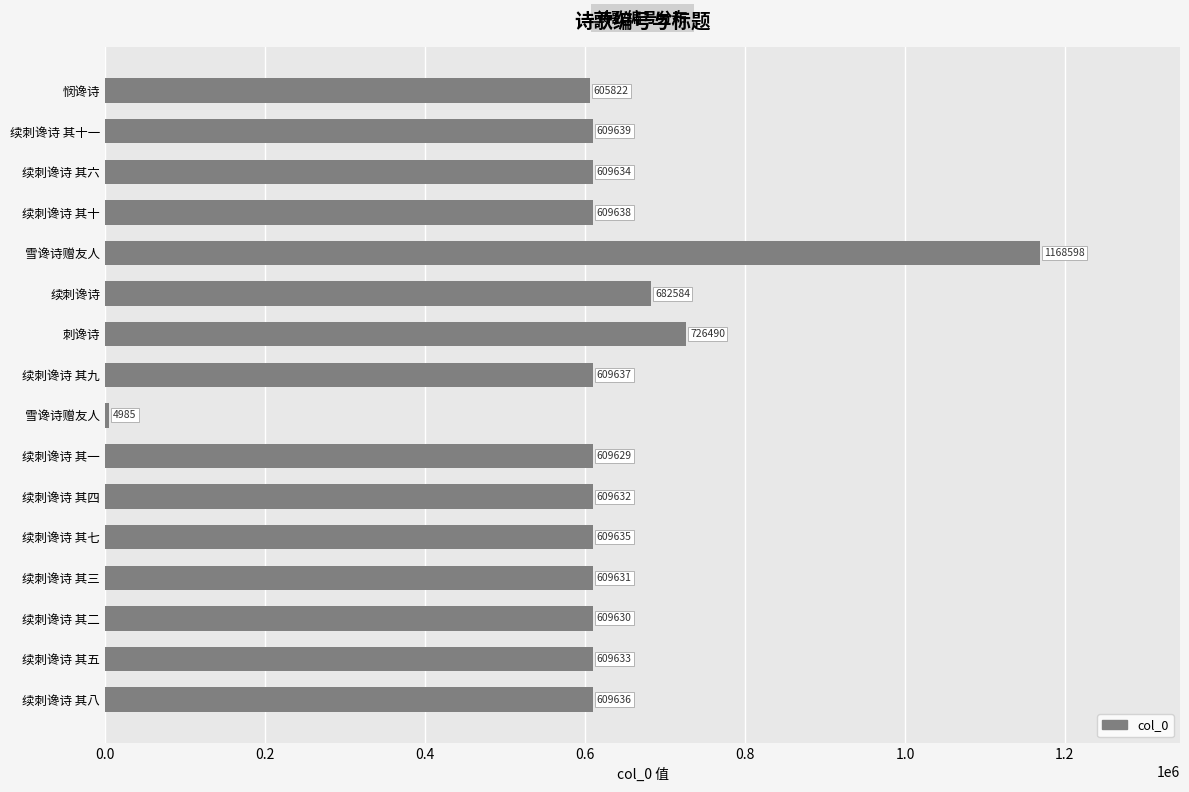

How many bars are there in total?

16